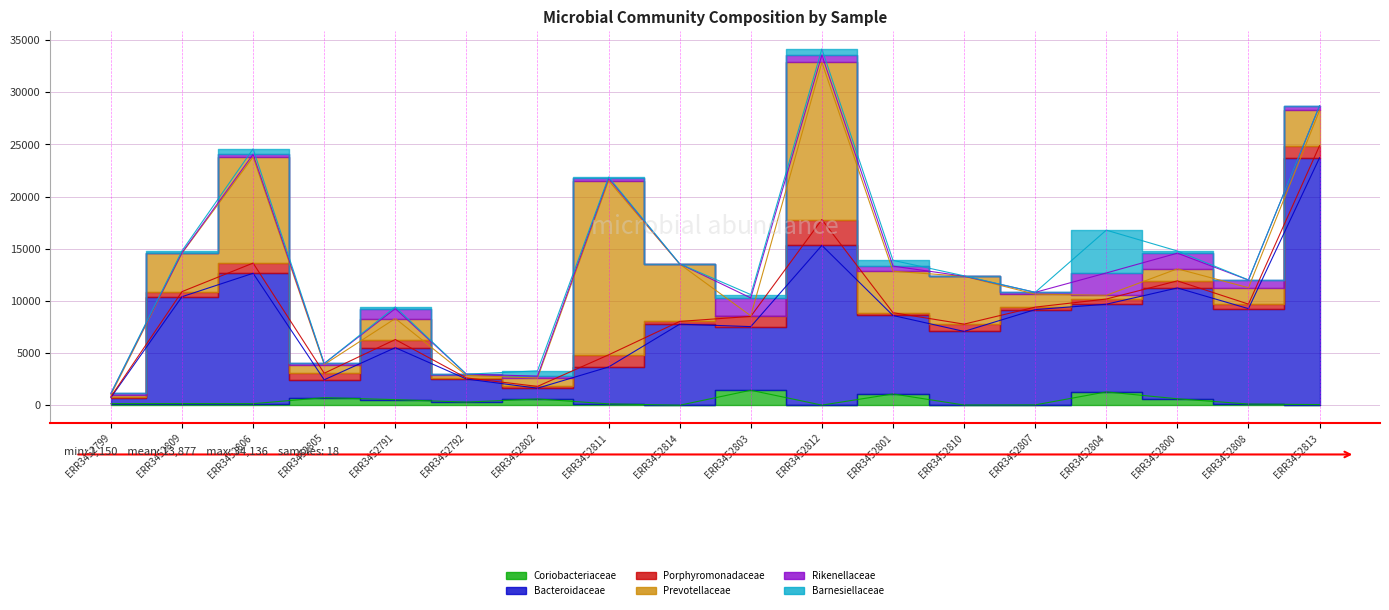

How many interior local peaks does the Barnesiellaceae series have?

5